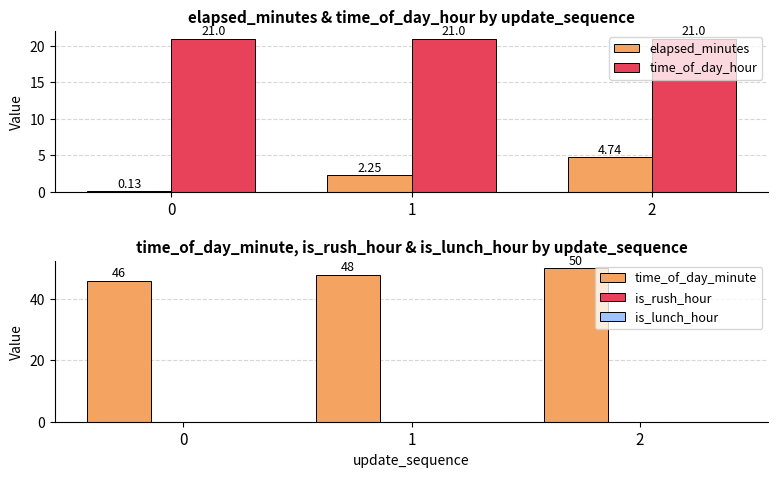

Which series has the largest total across all categories?

time_of_day_minute